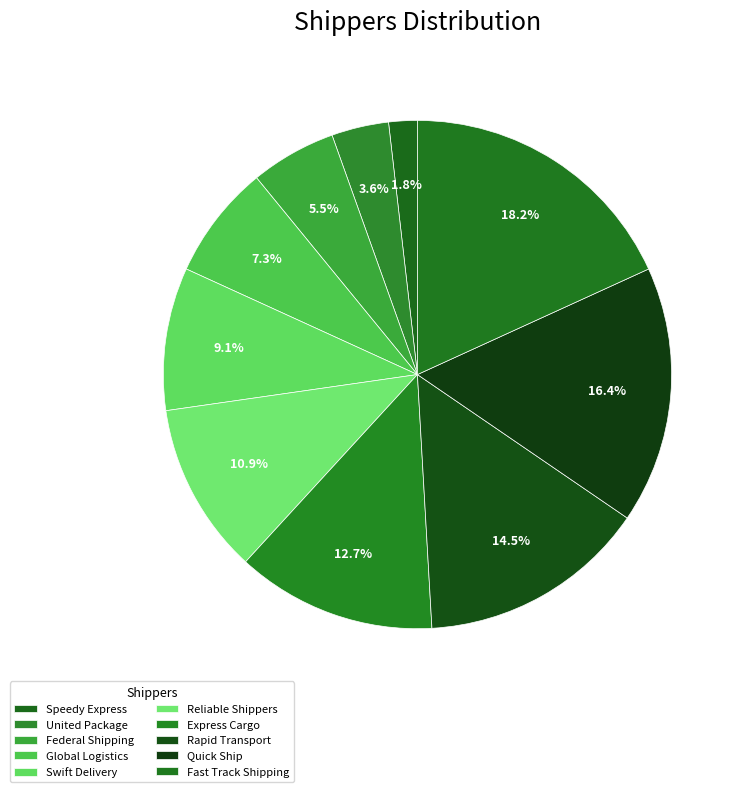

What portion of the pie excludes Express Cargo?

87.3%